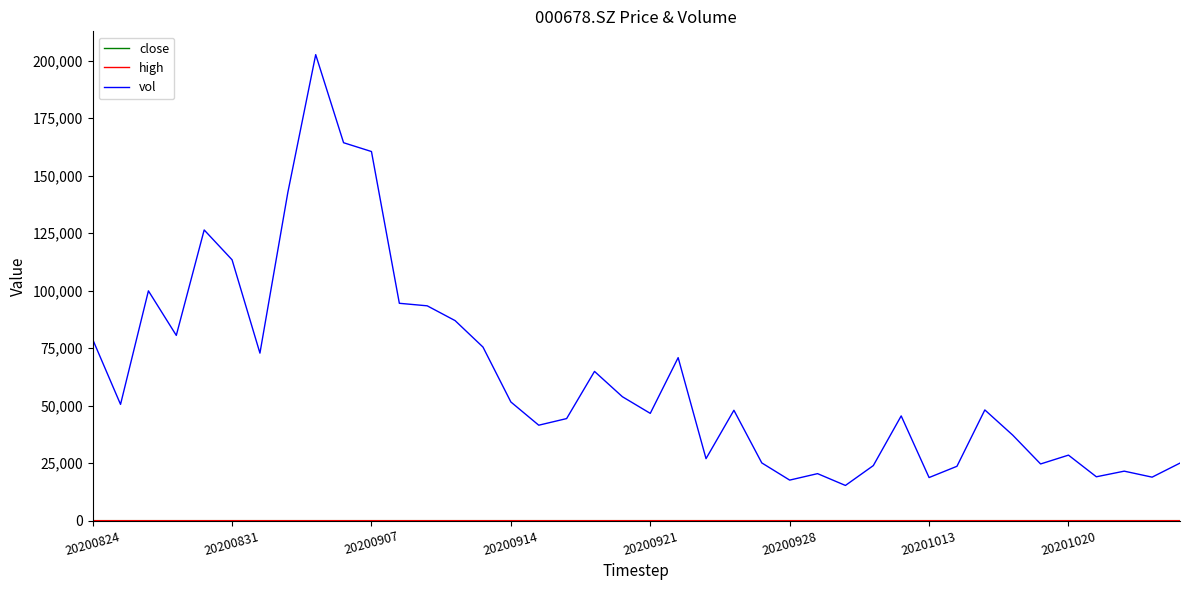

Which series has the largest total across all categories?

vol